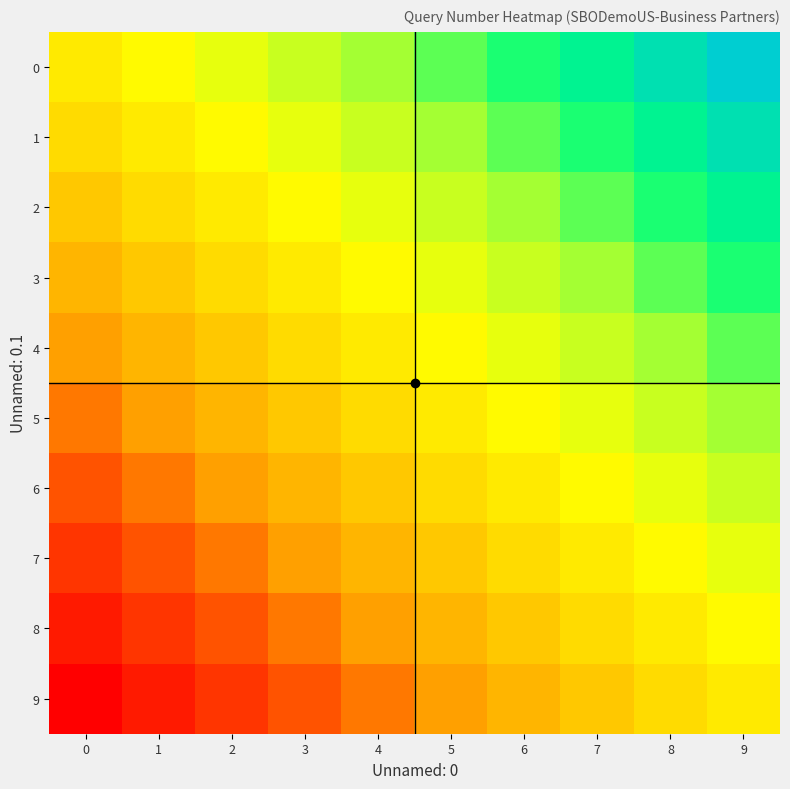

Between 3 and 2, which is larger?

3